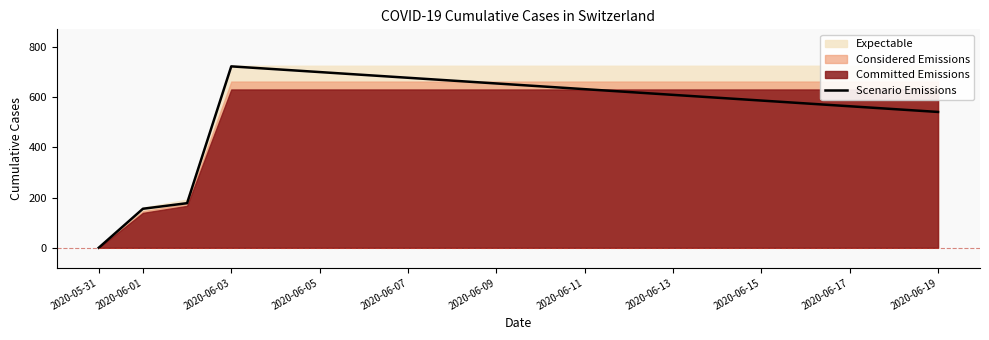

Which category has the lowest value across all series?

2020-05-31